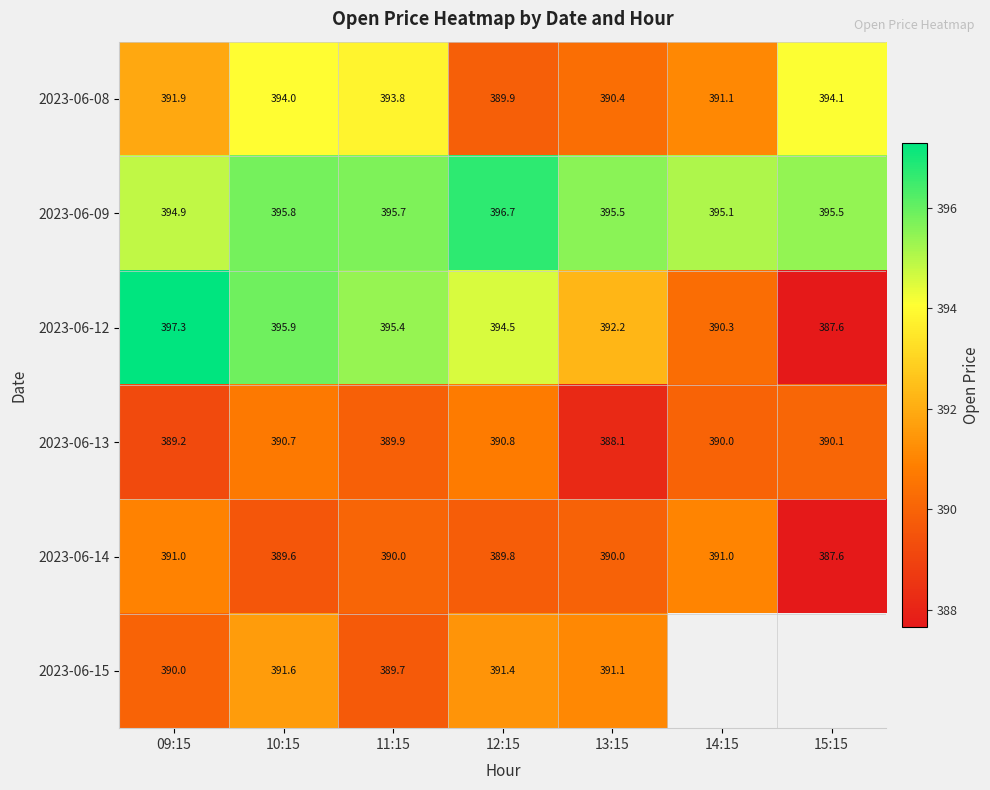

What is the sum of the 2023-06-09 values at 12:15 and 15:15?

792.2